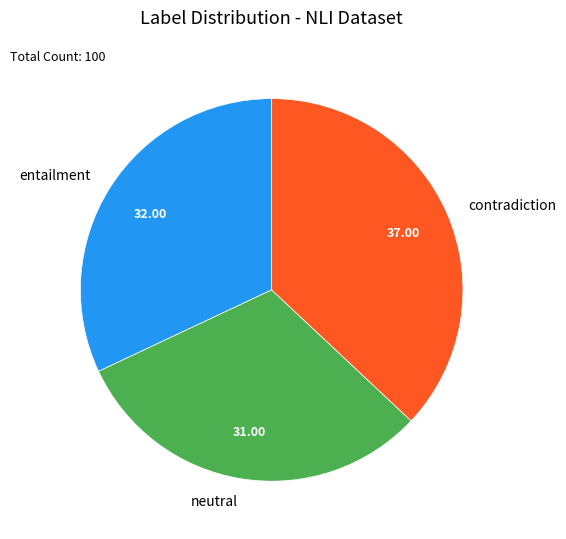

Rank the categories by value from highest to lowest.

contradiction, entailment, neutral